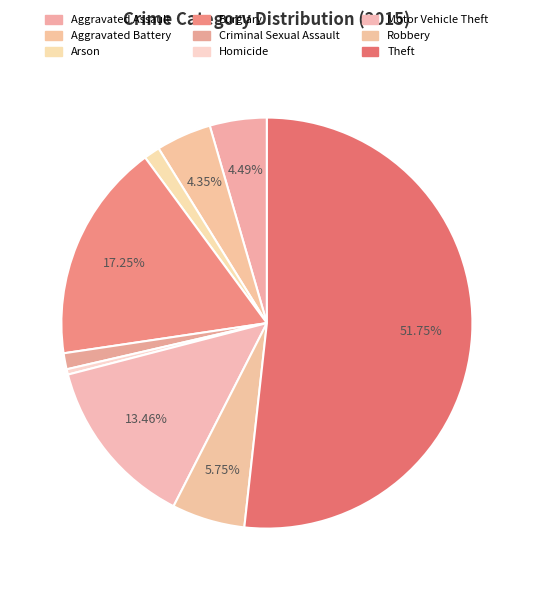

What percentage is the Burglary slice, to the nearest percent?

17%